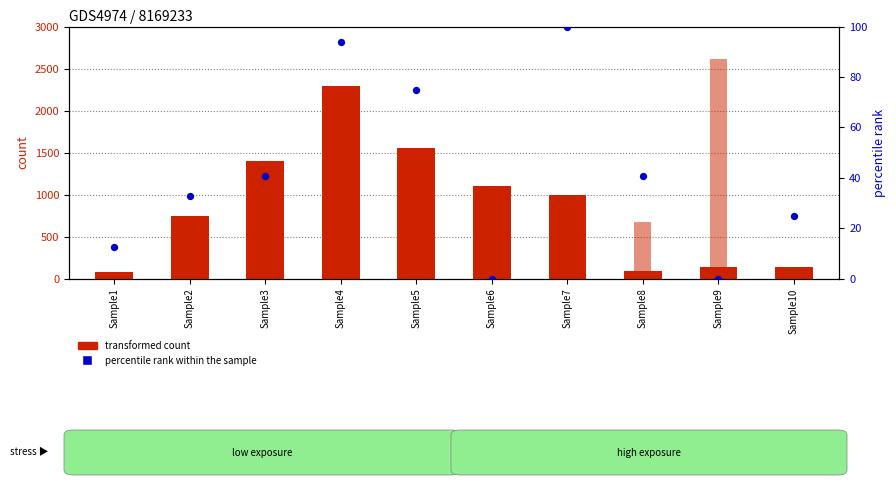

Which series contains the lowest Y value?

percentile rank within the sample